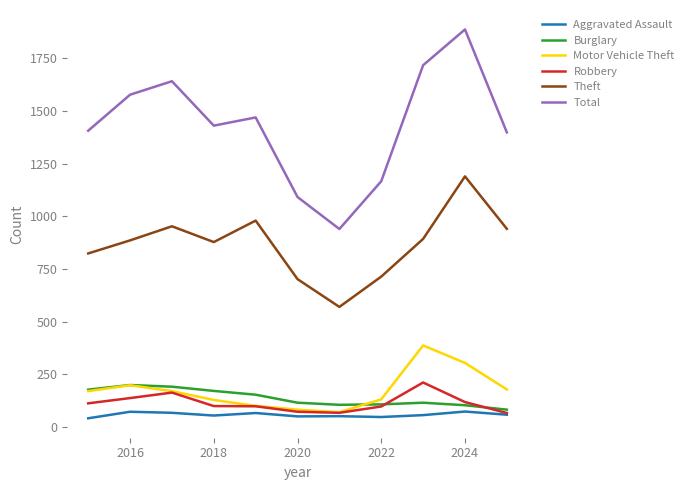

True or false: Total and Aggravated Assault intersect in this chart.

False